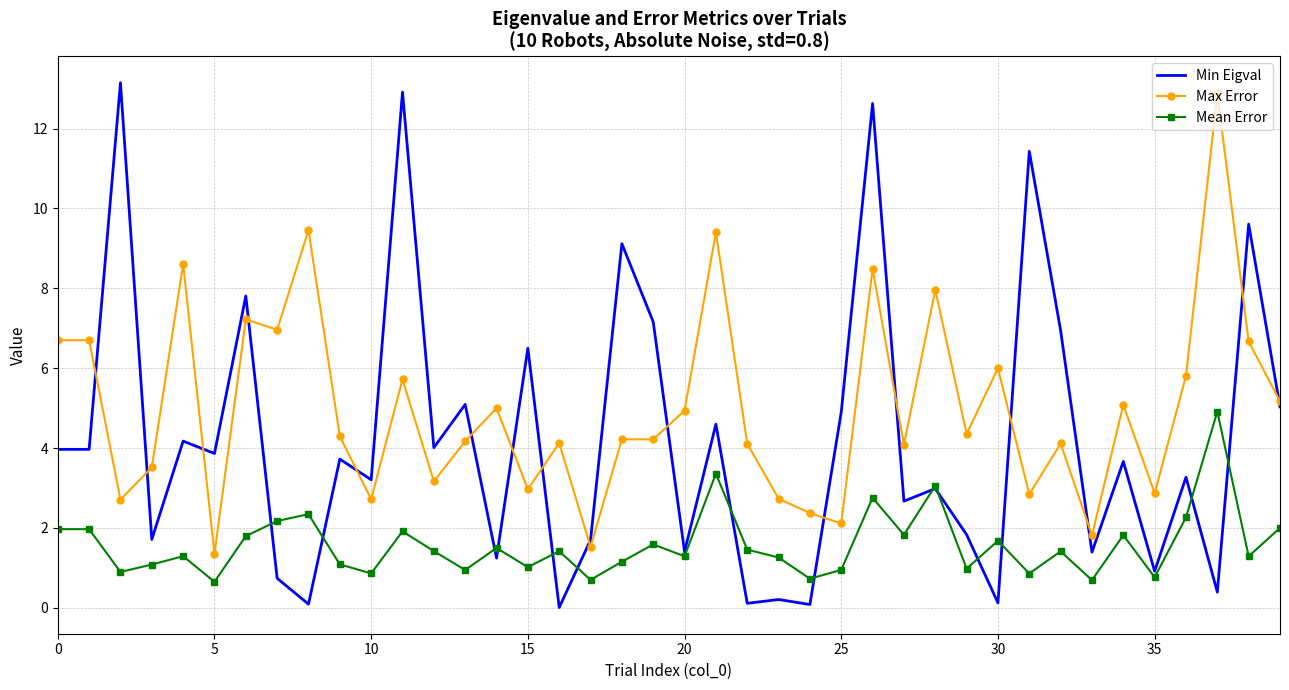

What is the maximum value for Mean Error?

4.9